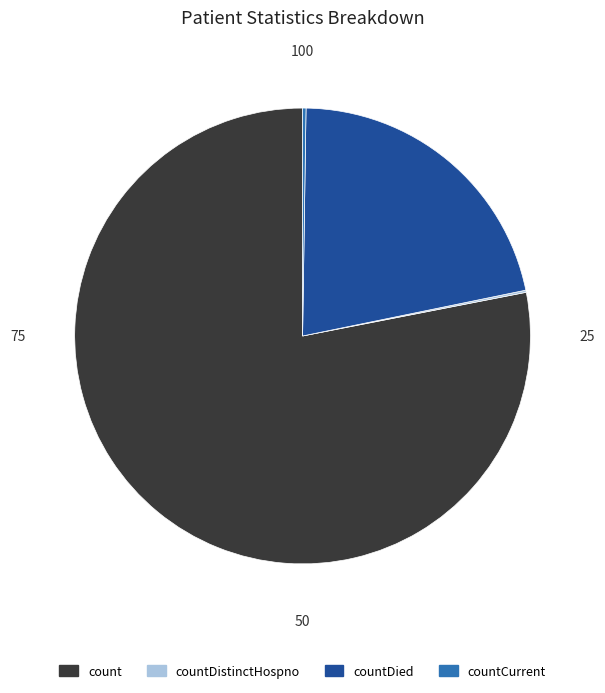

Which has a higher value, count or countDied?

count